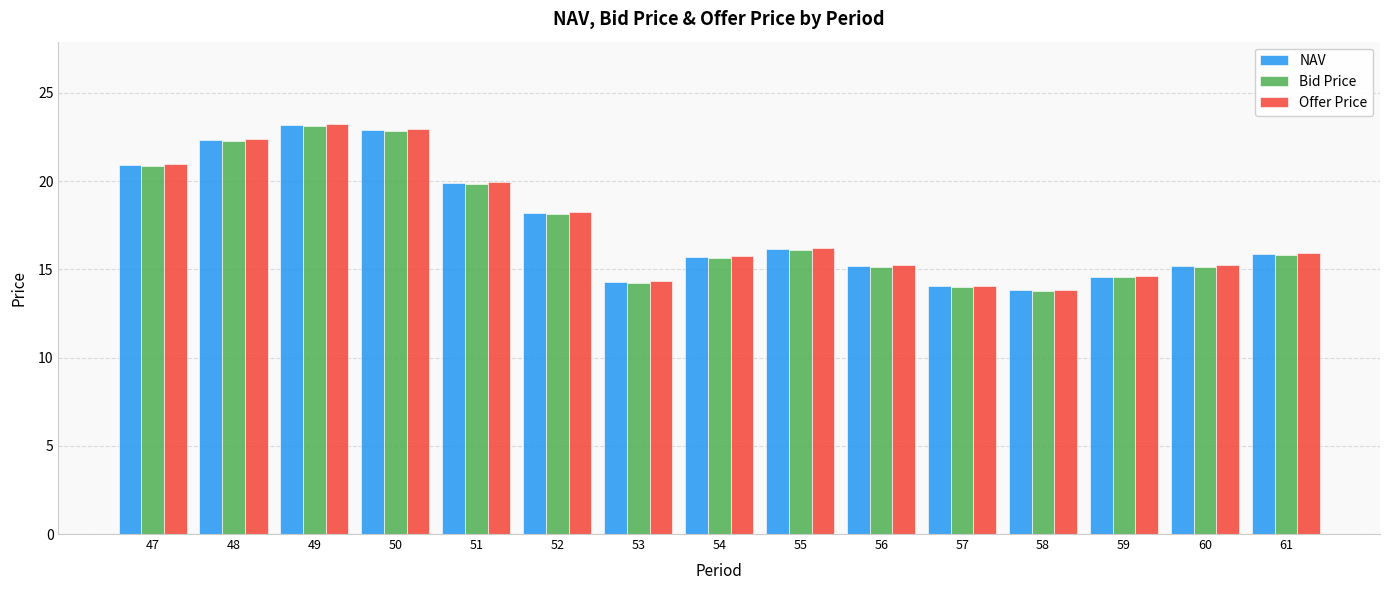

The value of Offer Price at 49 is 34.2. True or false?

False